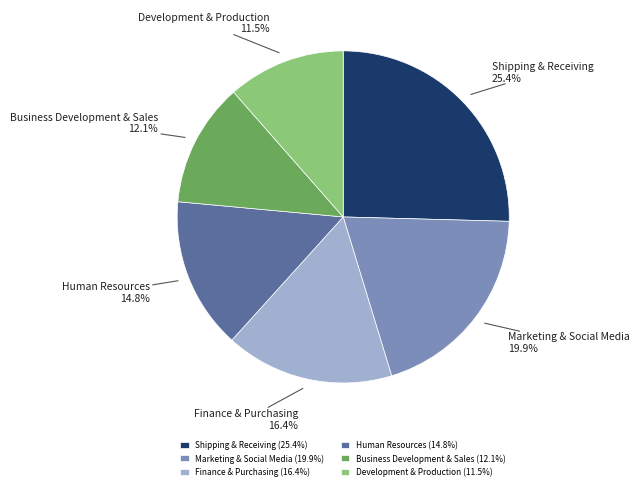

Is it true that Finance & Purchasing is 3% of the pie?

False